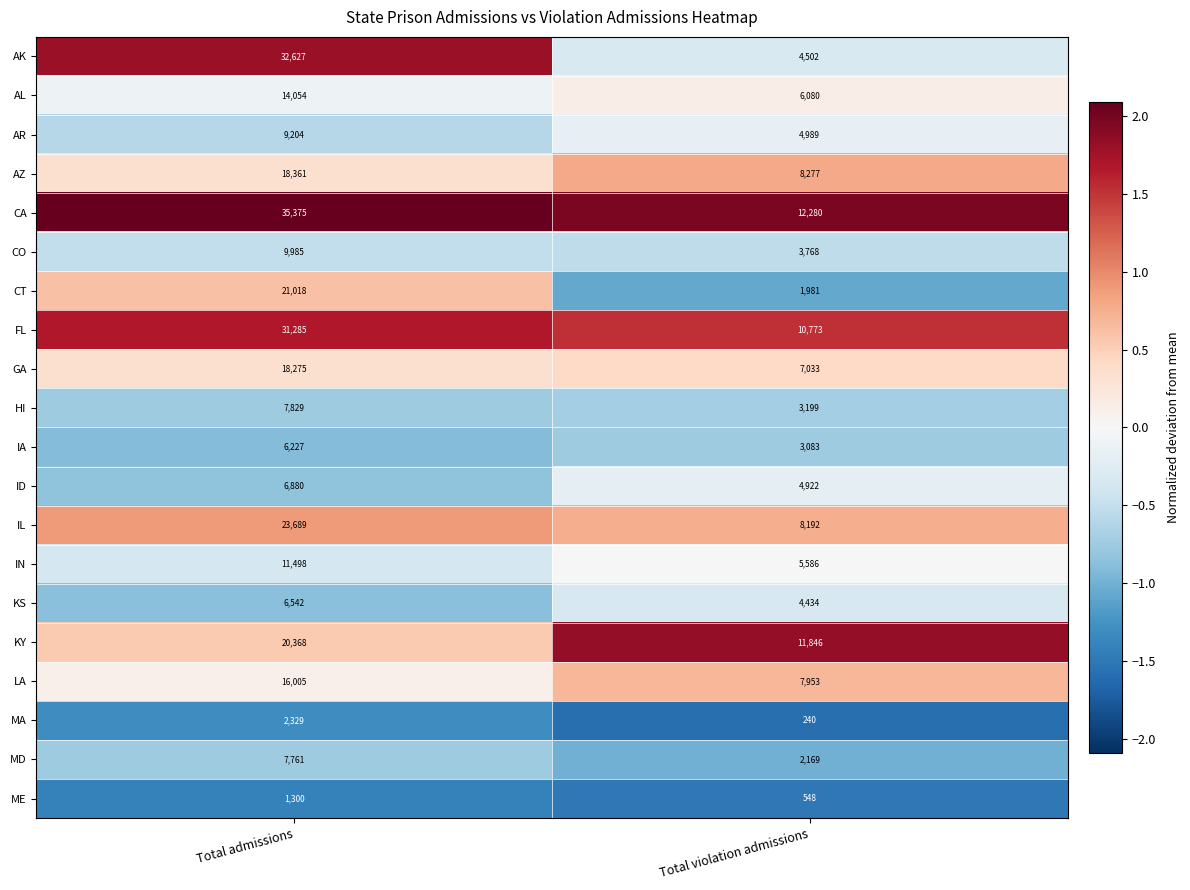

What is the minimum value shown in the chart?

240